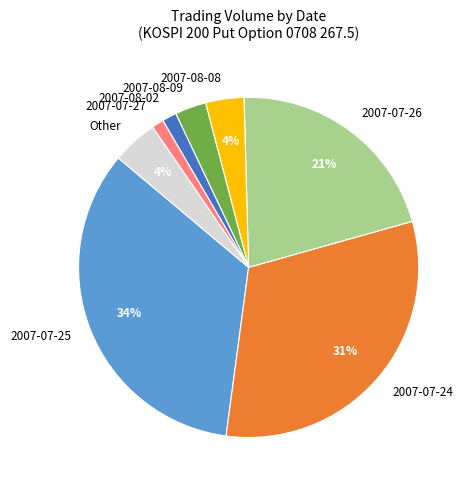

The 2007-07-25 slice represents 23% of the pie. True or false?

False